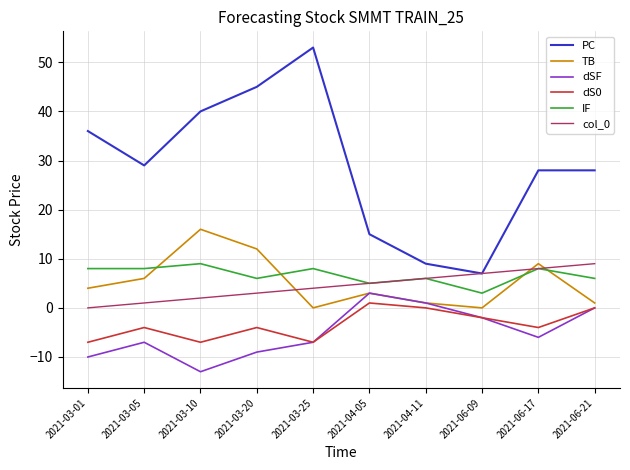

Which series has the largest total across all categories?

PC